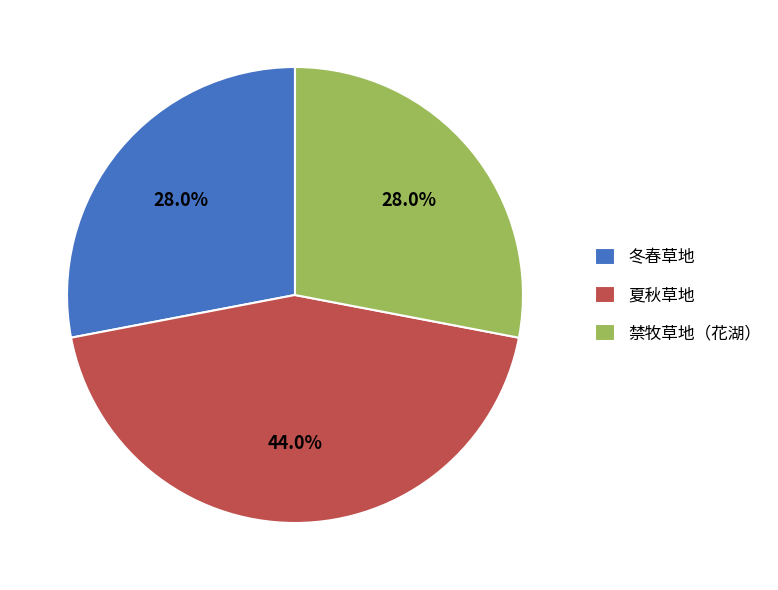

To the nearest percent, what portion does 冬春草地 represent?

28%